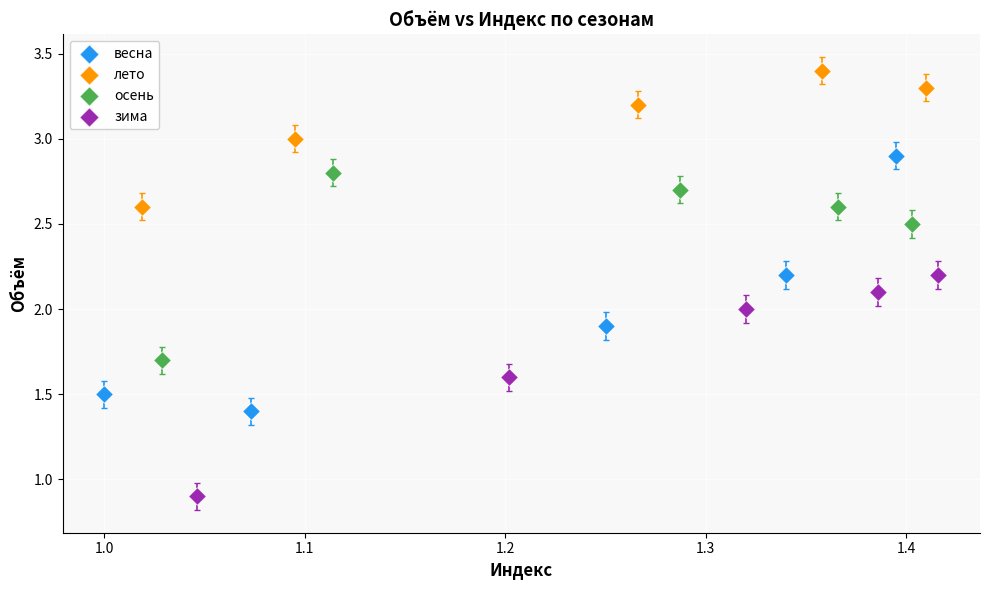

Which series reaches the minimum Y coordinate?

зима